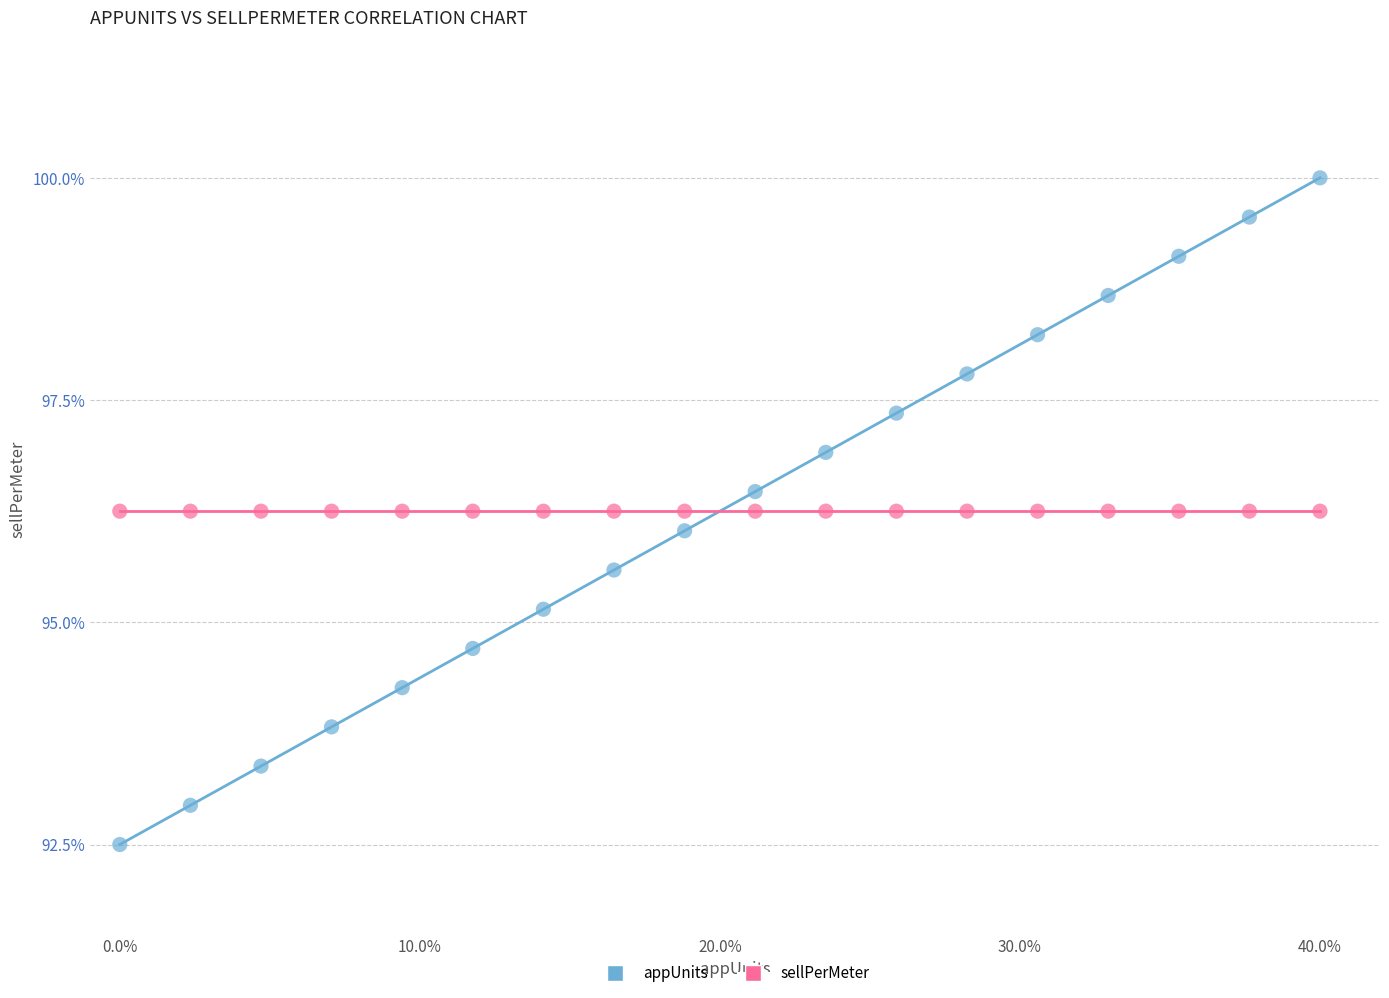

Which series contains the highest Y value?

appUnits